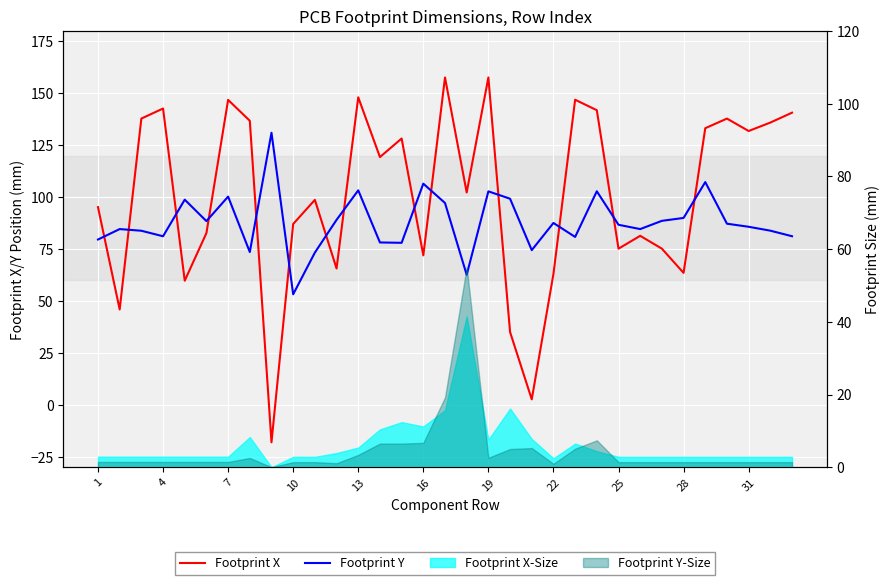

How many interior local valleys does the Footprint X series have?

11